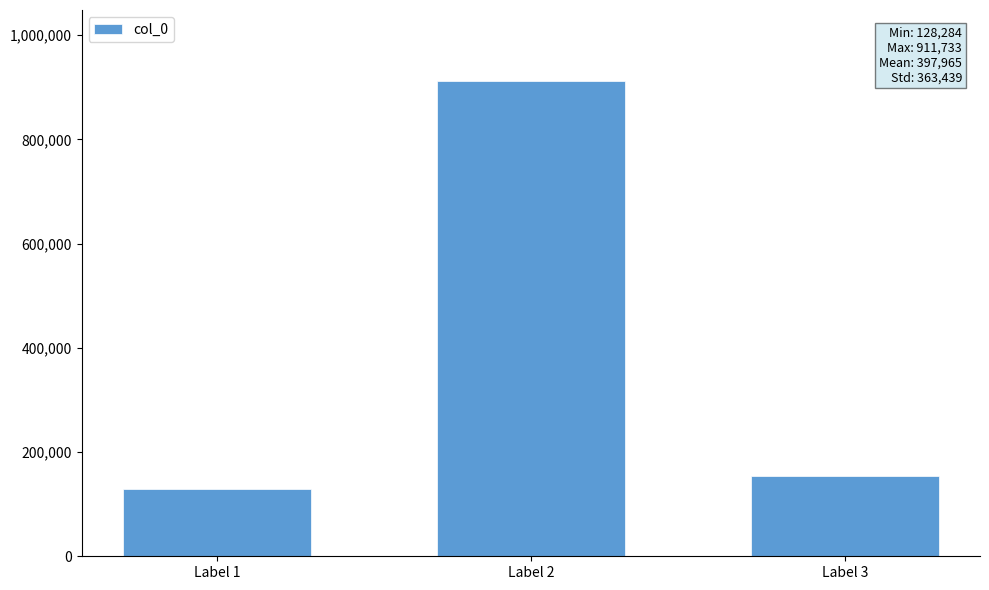

What is the change in value from Label 1 to Label 2?

+783449